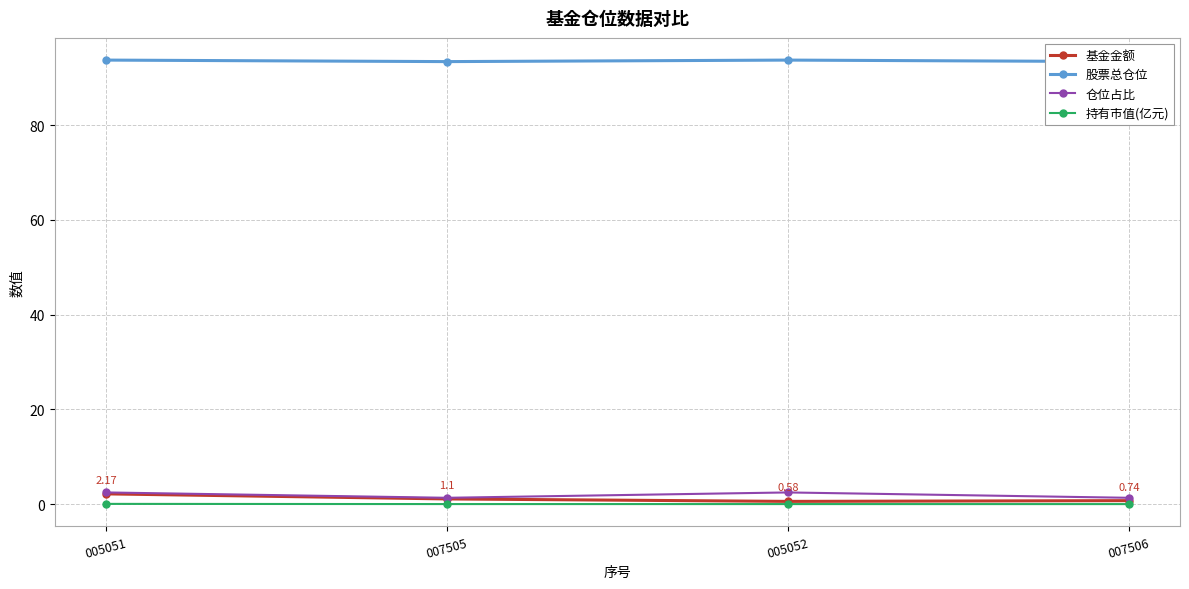

What is the label of the 3rd point from the right?

007505